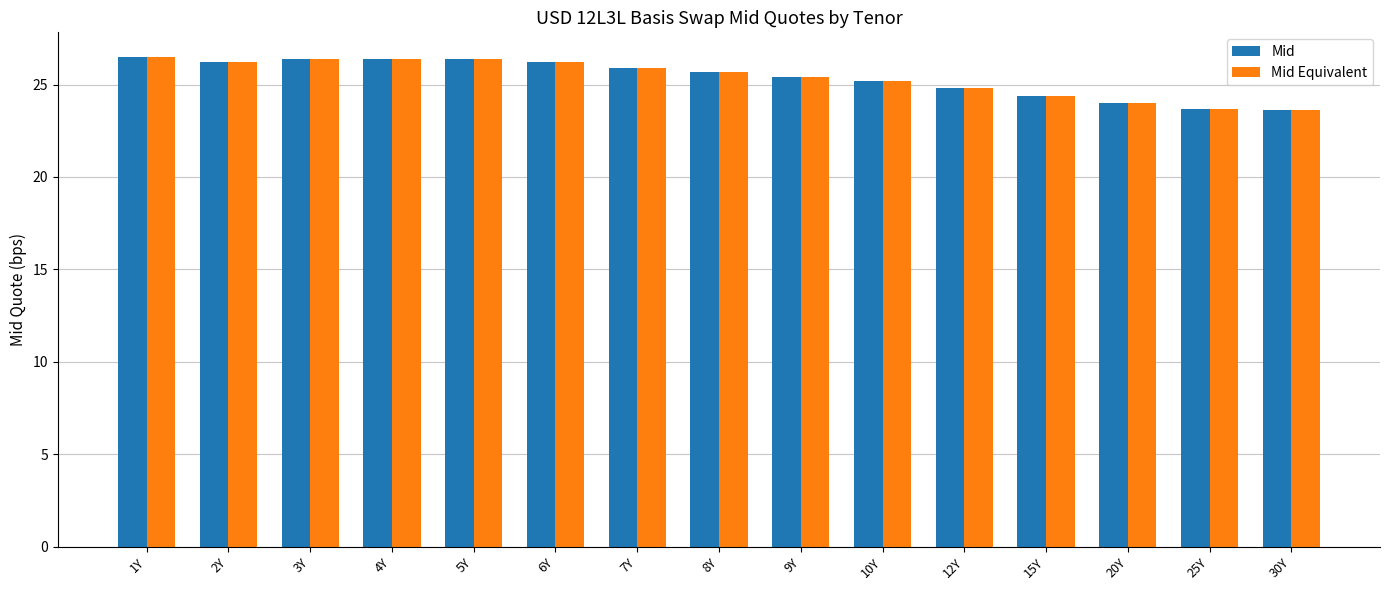

Is it true that Mid Equivalent equals 24.0 at 20Y?

True